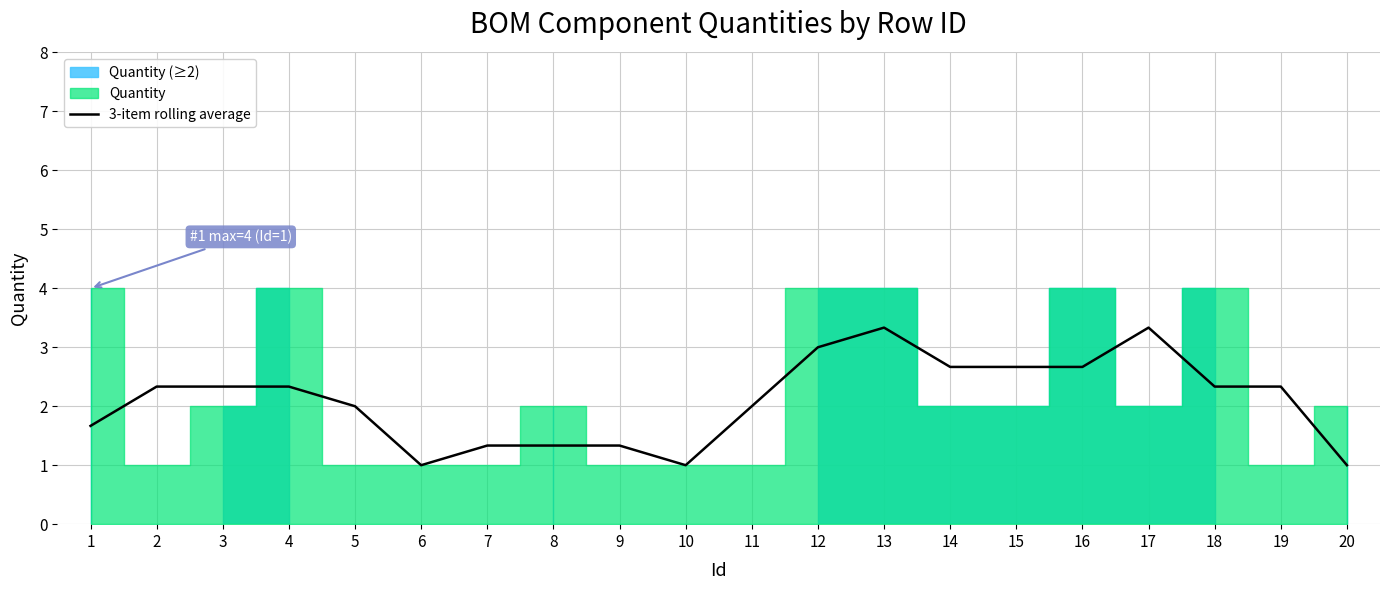

Reading right to left, transcribe all the data shown in this chart.

1.0	2.3	2.3	3.3	2.7	2.7	2.7	3.3	3.0	2.0	1.0	1.3	1.3	1.3	1.0	2.0	2.3	2.3	2.3	1.7